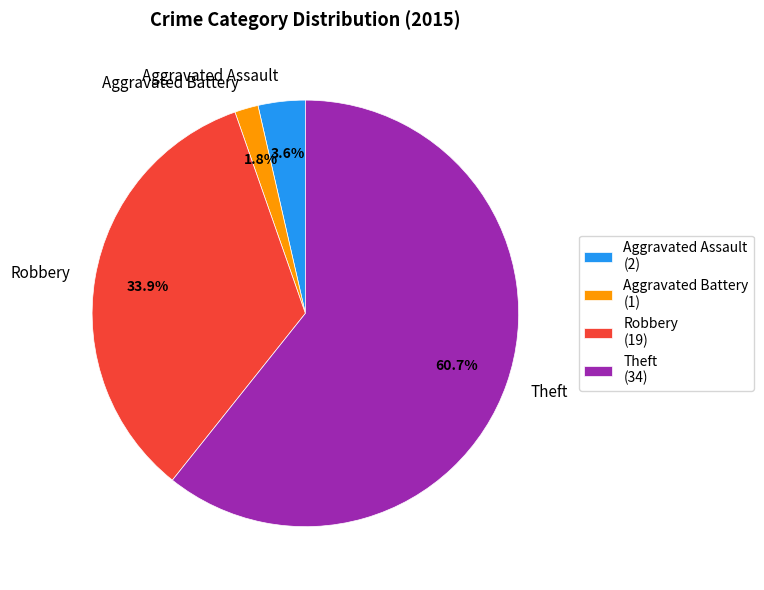

Does Theft represent more than half of the total?

Yes